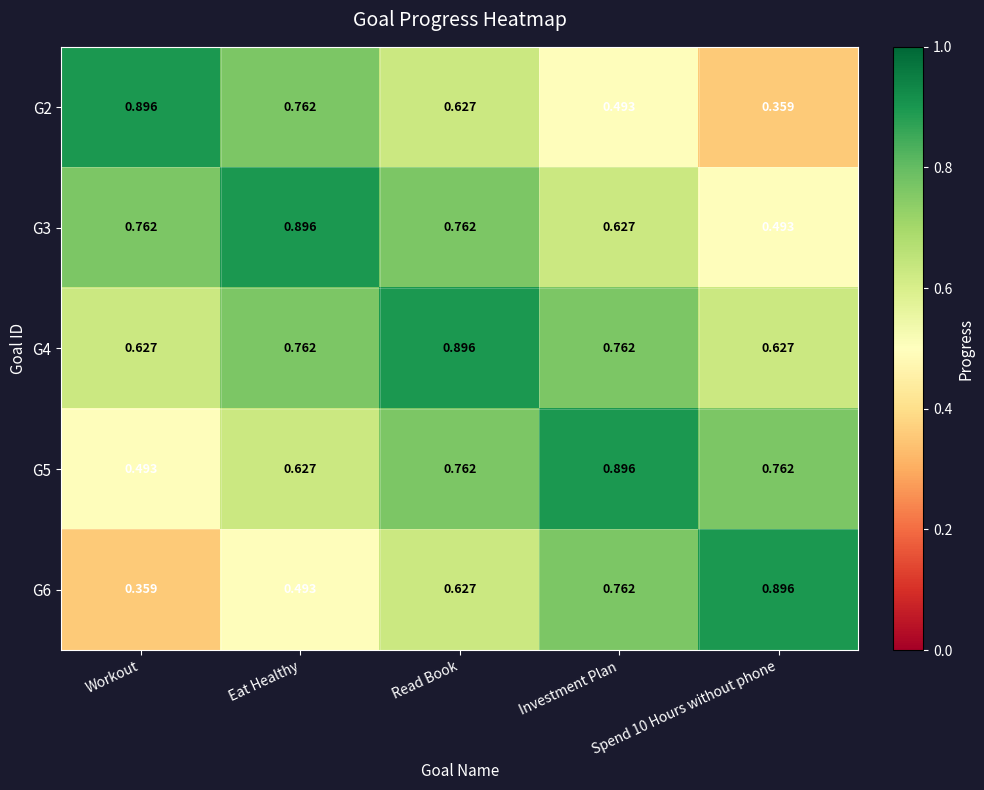

Which category has the highest value in the G2 series?

Workout